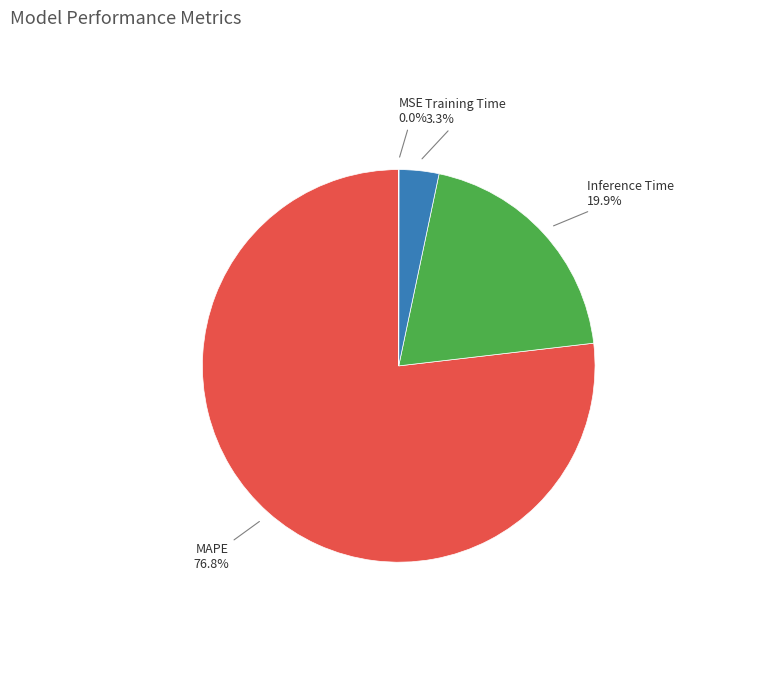

Is there a majority slice in this chart?

Yes